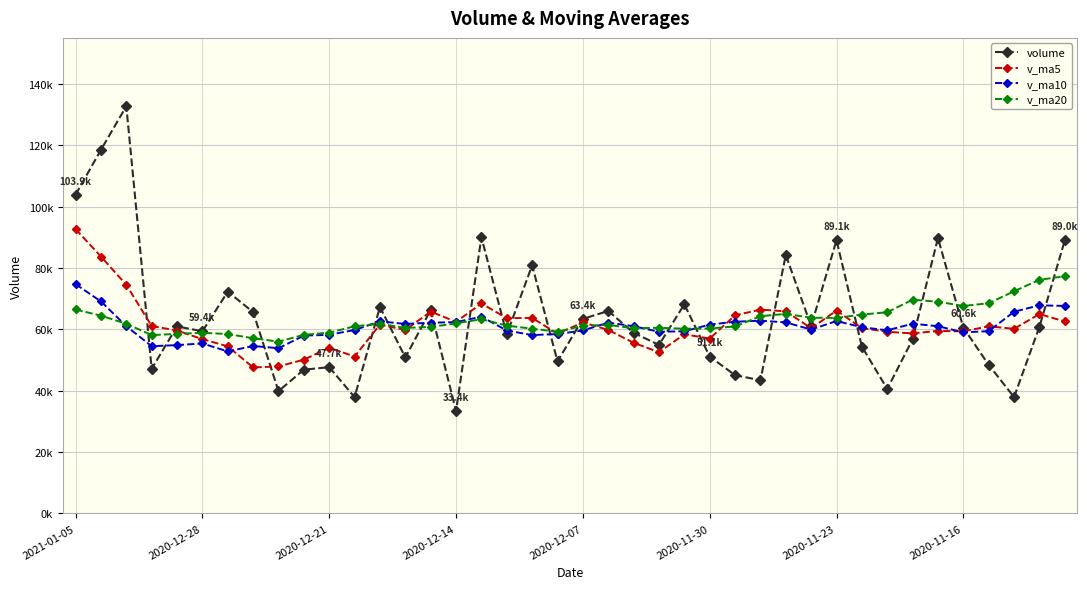

Where does the v_ma5 series first go above 60369?

2021-01-05